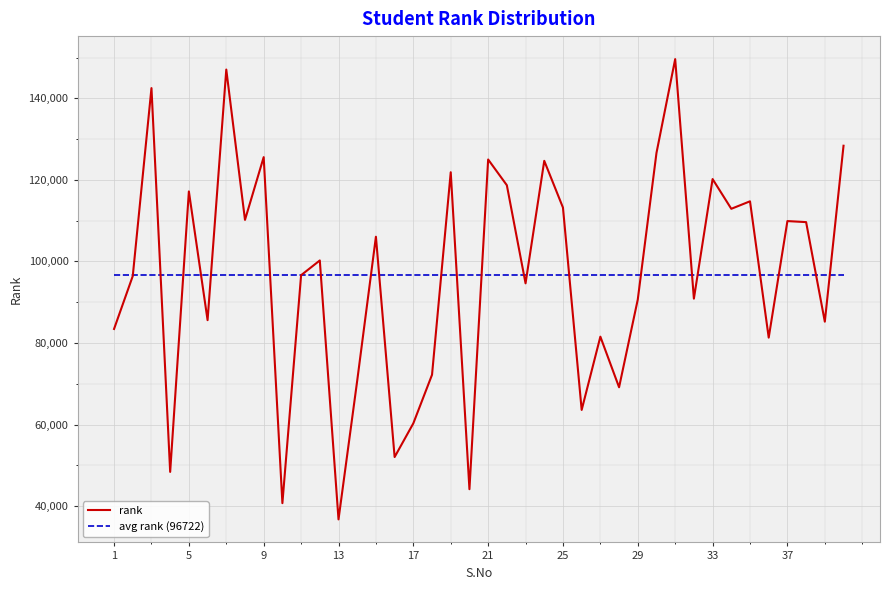

True or false: rank and avg rank (96722) intersect in this chart.

True